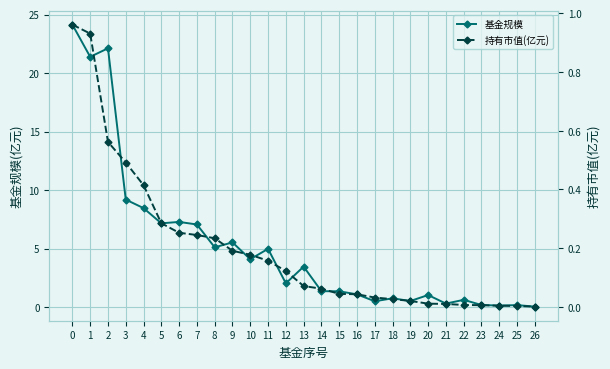

Which series changed the most between 14 and 24?

基金规模